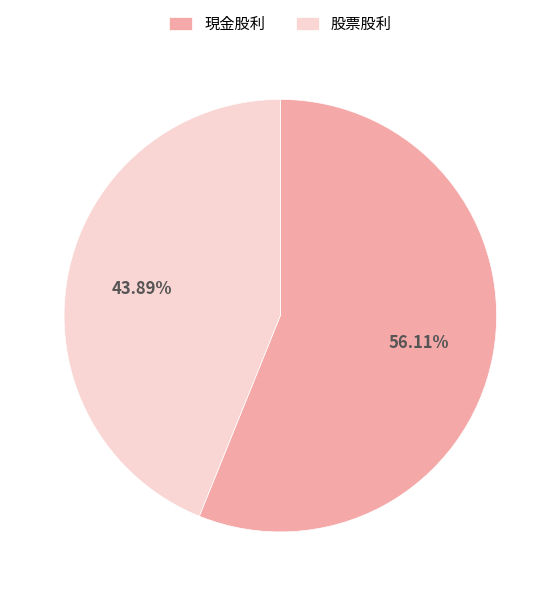

Which category has the biggest portion of the pie?

現金股利